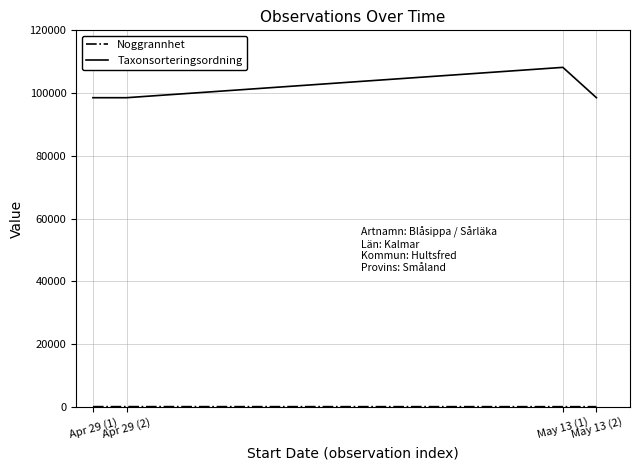

What is the approximate value of Taxonsorteringsordning at Apr 29 (2), to the nearest 10?

98520